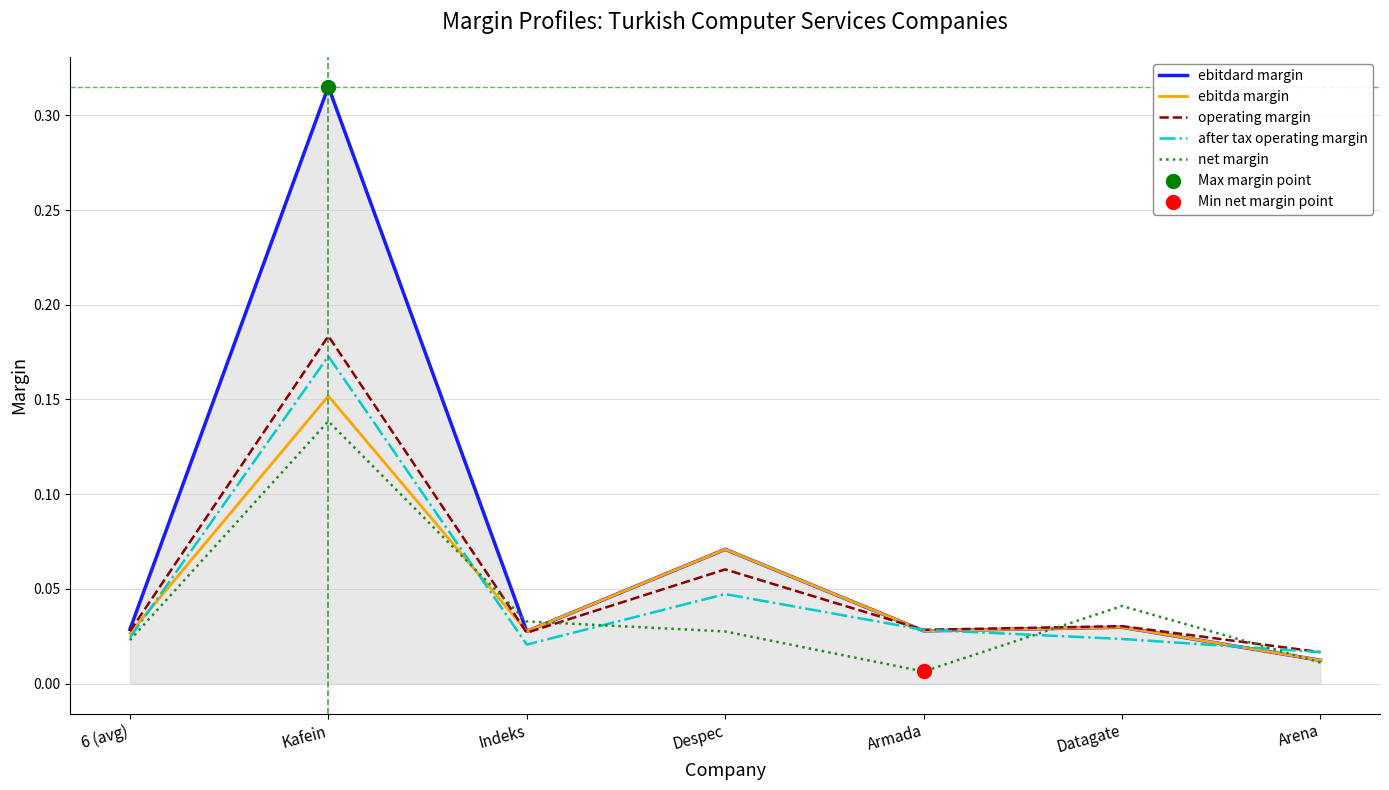

Between Datagate and Arena, which series saw the biggest shift?

net margin